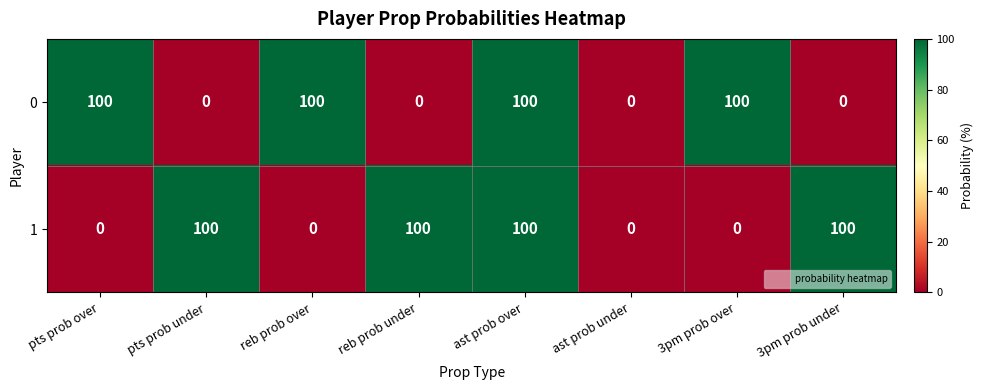

At which category is the sum across all series the highest?

ast prob over